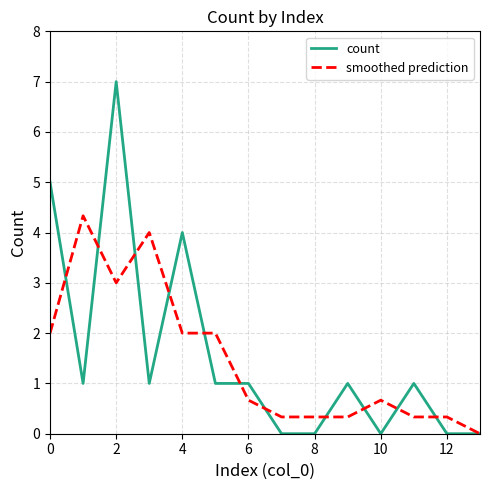

What is the difference between the second highest and minimum values in the smoothed prediction series?

4.0